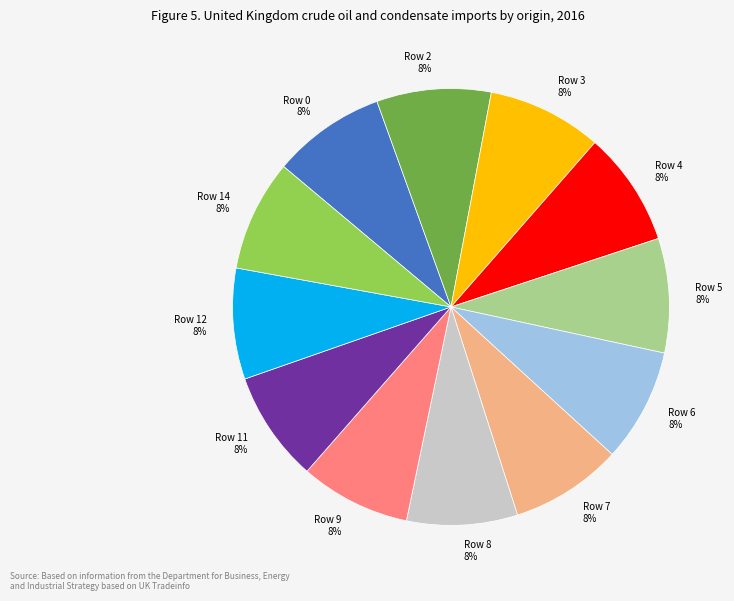

The Row 14 slice represents 8% of the pie. True or false?

True